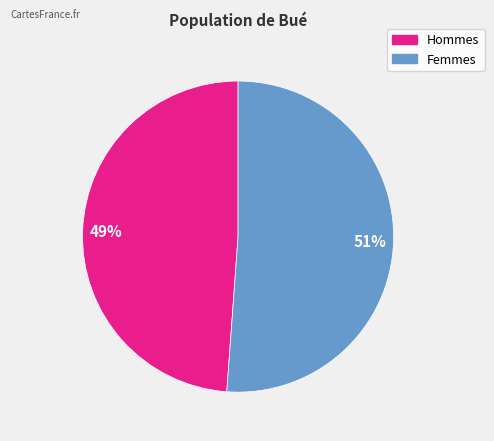

To the nearest percent, what is the difference between the largest and smallest slice percentages?

2%